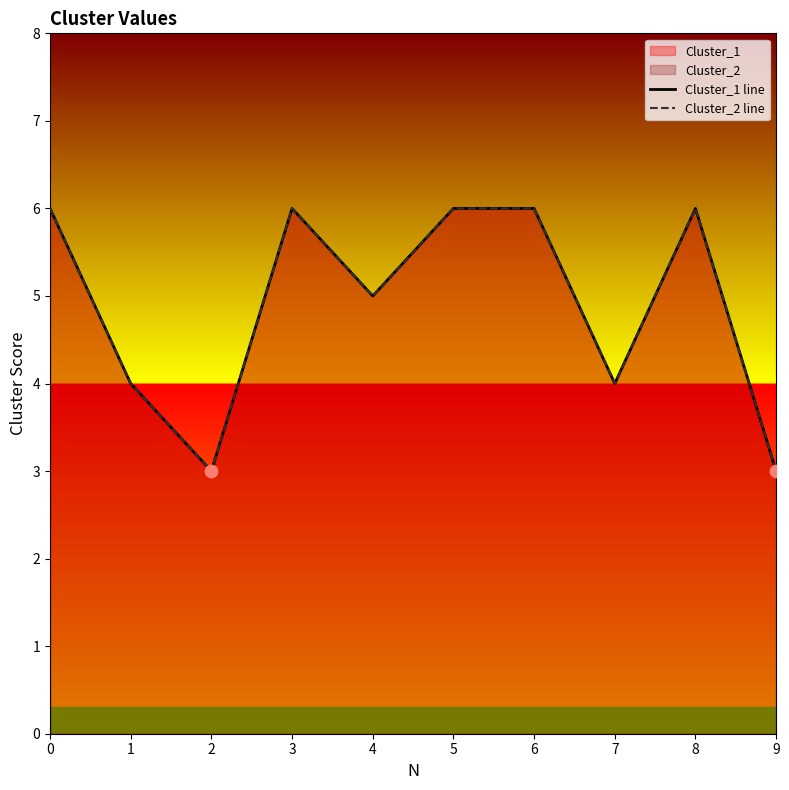

What is the total value across all series at 4?

10